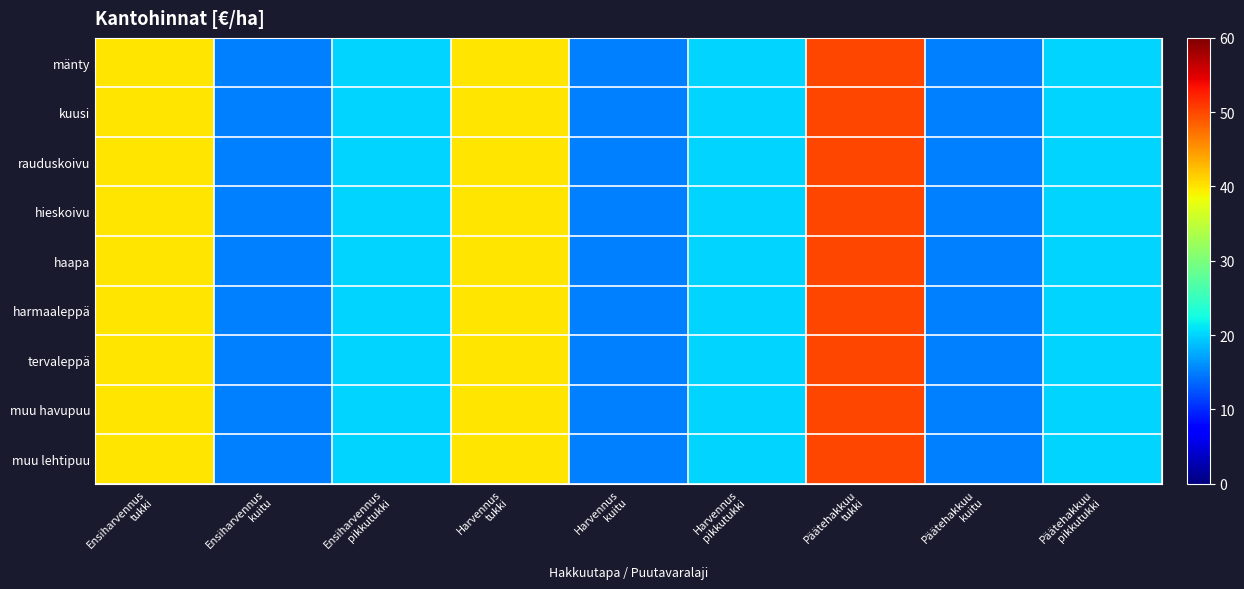

At Ensiharvennus pikkutukki, list the series in order from largest to smallest.

mänty, kuusi, rauduskoivu, hieskoivu, haapa, harmaaleppä, tervaleppä, muu havupuu, muu lehtipuu